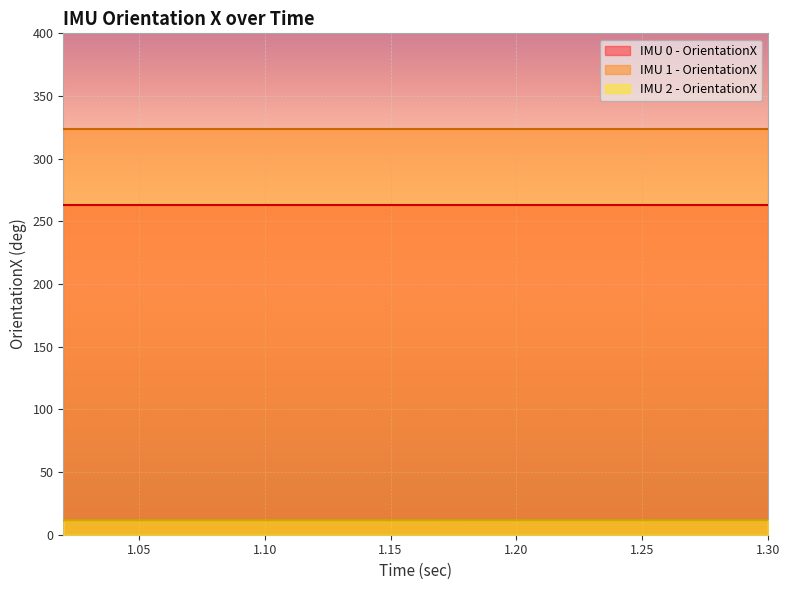

What is the value of the IMU 1 - OrientationX point at the 8th from the left?

323.8